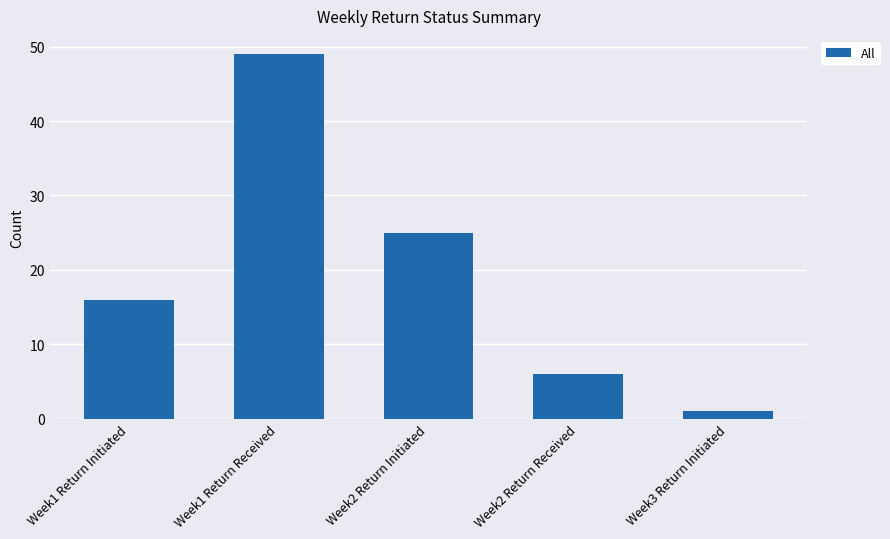

The value at Week2 Return Initiated is 25. True or false?

True